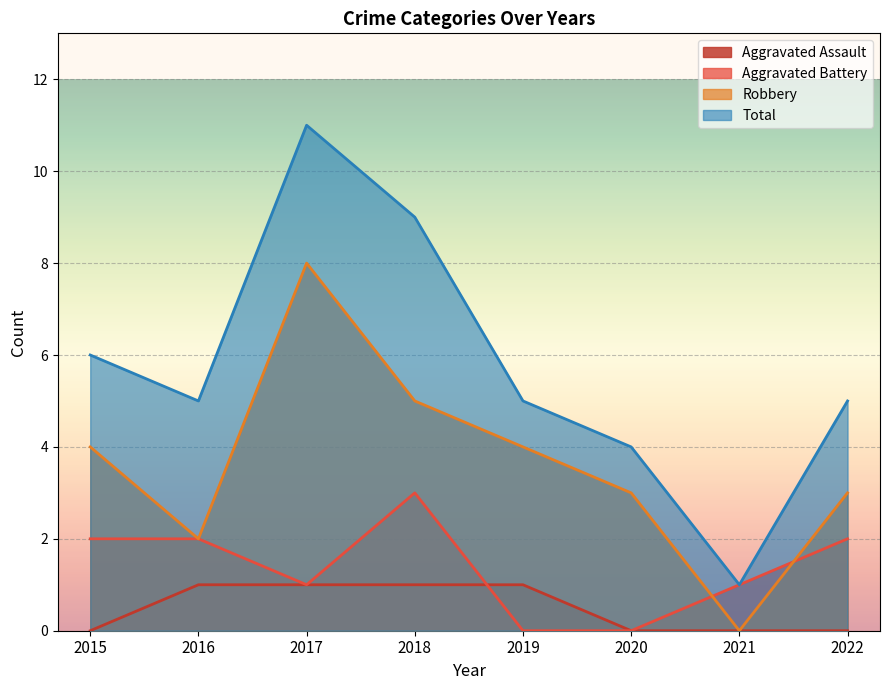

Rank the categories by Aggravated Battery value from highest to lowest.

2018, 2015, 2016, 2022, 2017, 2021, 2019, 2020